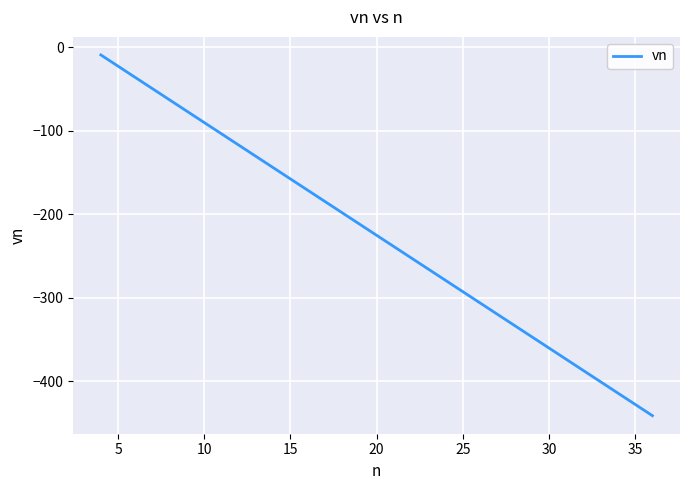

True or false: the data has more than 1 interior local peaks.

False